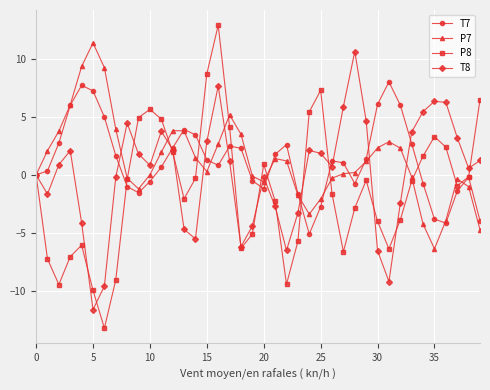

True or false: P8 has more than 1 interior local peaks.

True